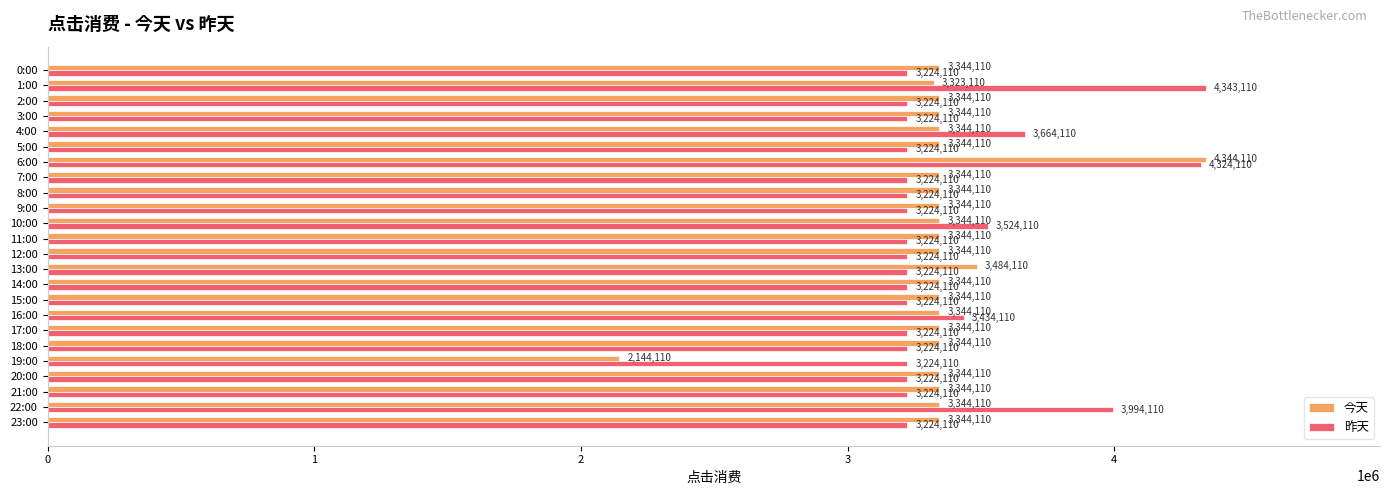

Is the value of 今天 at 6:00 greater than the value of 昨天 at 0:00?

Yes